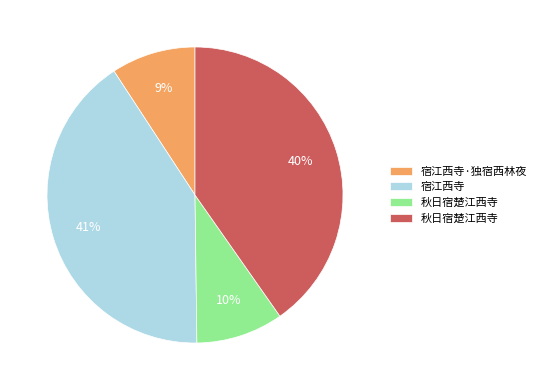

To the nearest percent, what is the difference between the largest and smallest slice percentages?

32%